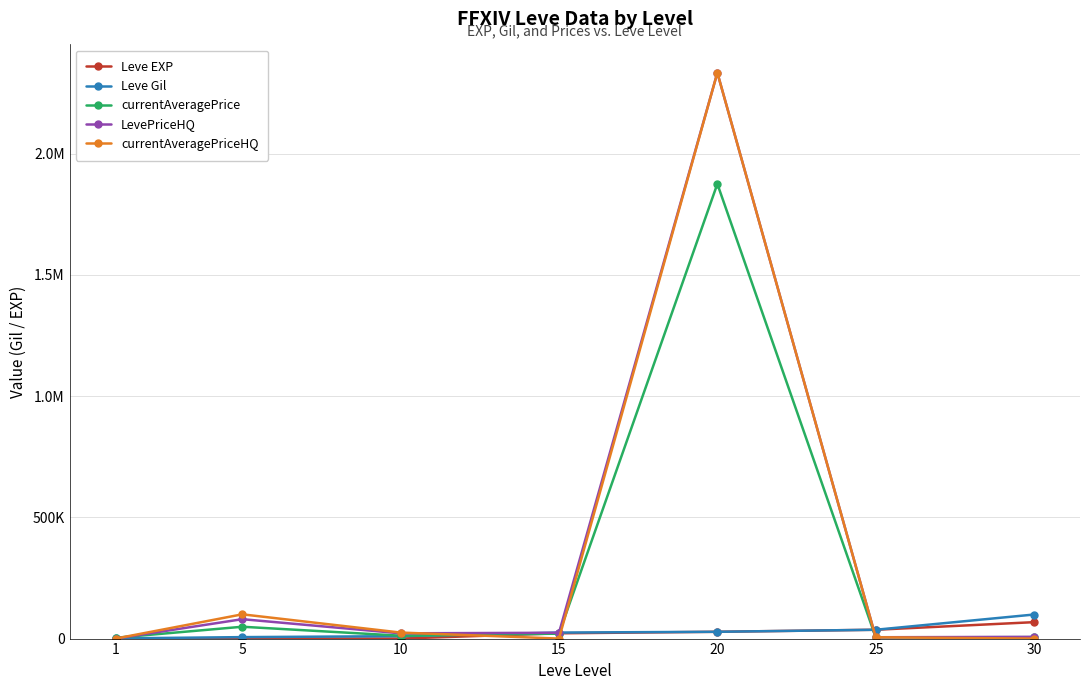

At 5, list the series in order from smallest to largest.

Leve EXP, Leve Gil, currentAveragePrice, LevePriceHQ, currentAveragePriceHQ